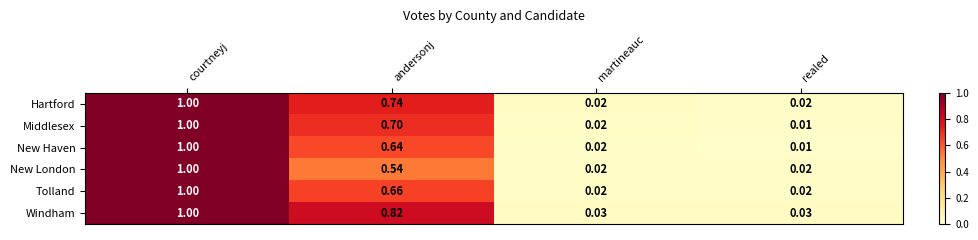

Which category has the highest value across all series?

courtneyj